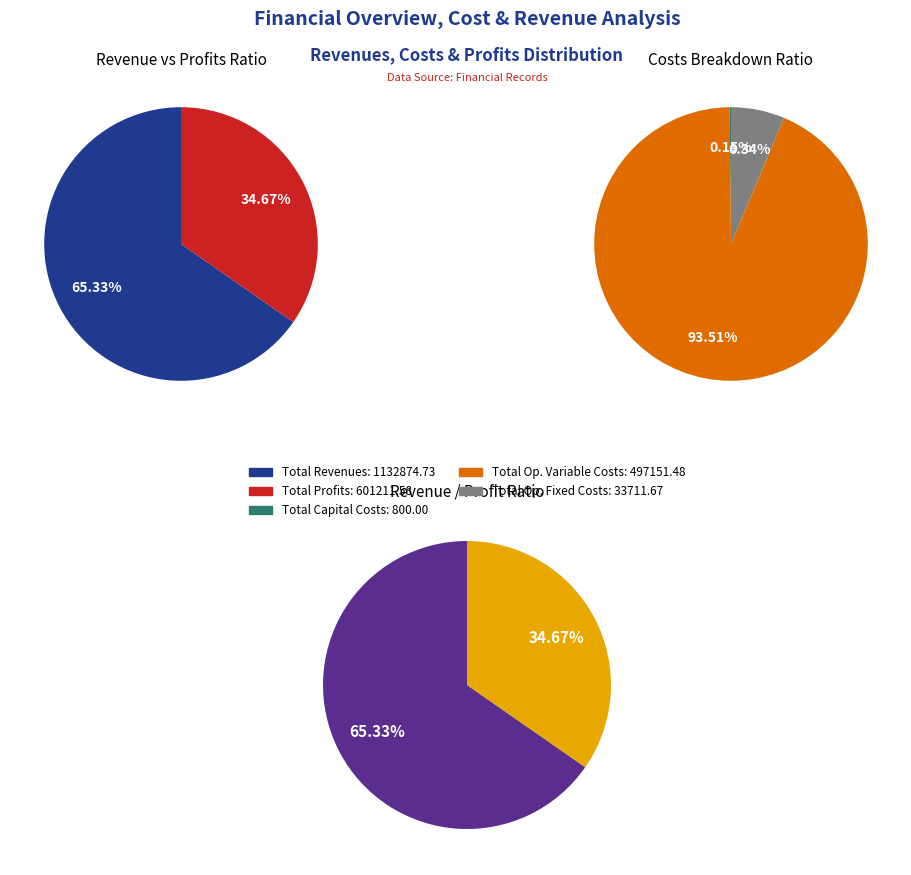

Is Total Capital Costs the majority of the pie?

No